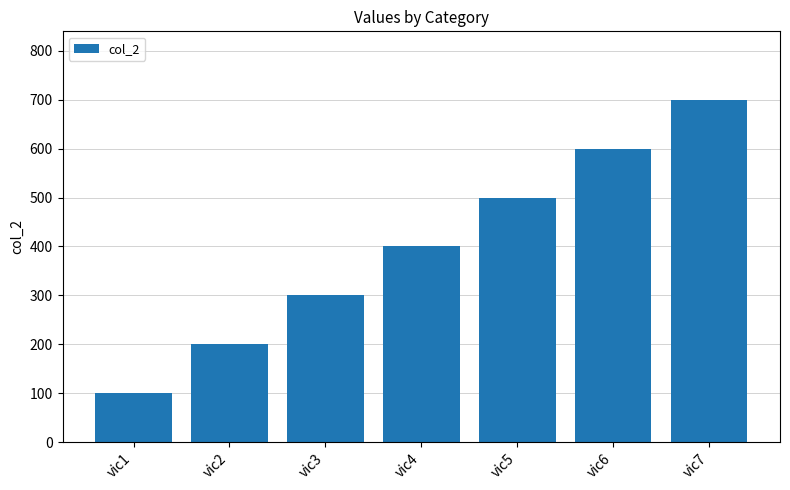

Rank the categories by value from highest to lowest.

vic7, vic6, vic5, vic4, vic3, vic2, vic1